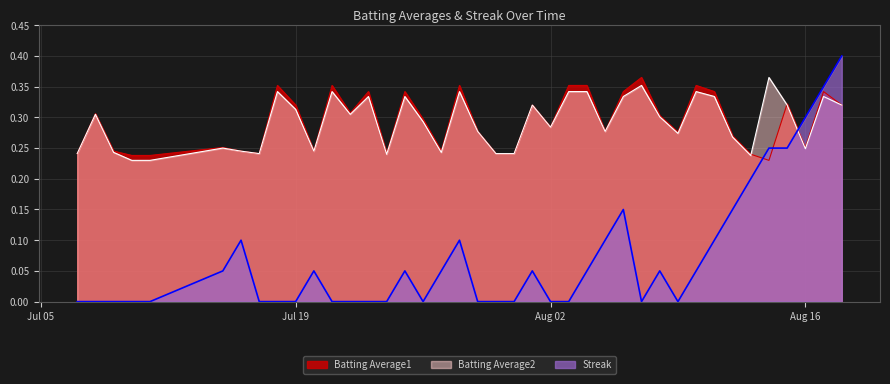

What is the maximum value for Batting Average1?

0.4